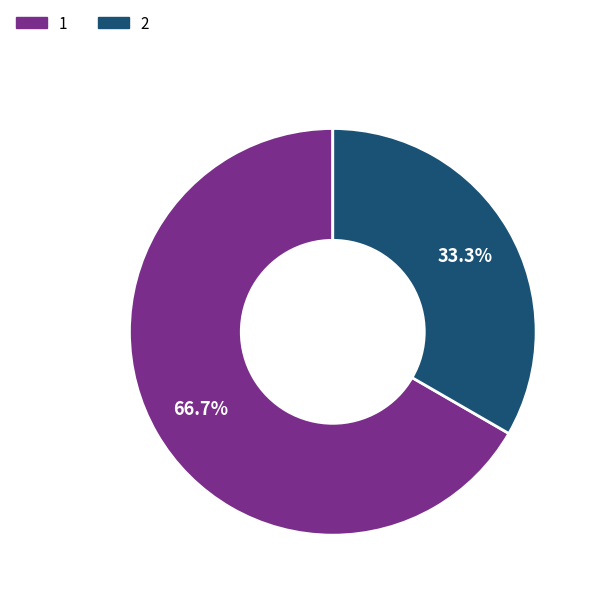

What is the largest slice in the pie chart?

1